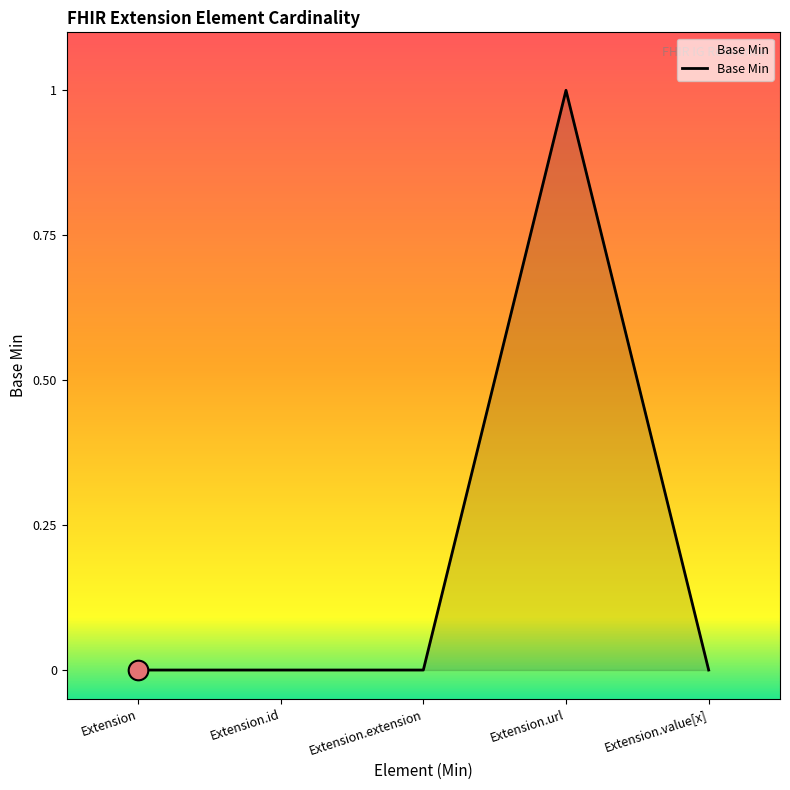

Between Extension.value[x] and Extension.url, which is larger?

Extension.url